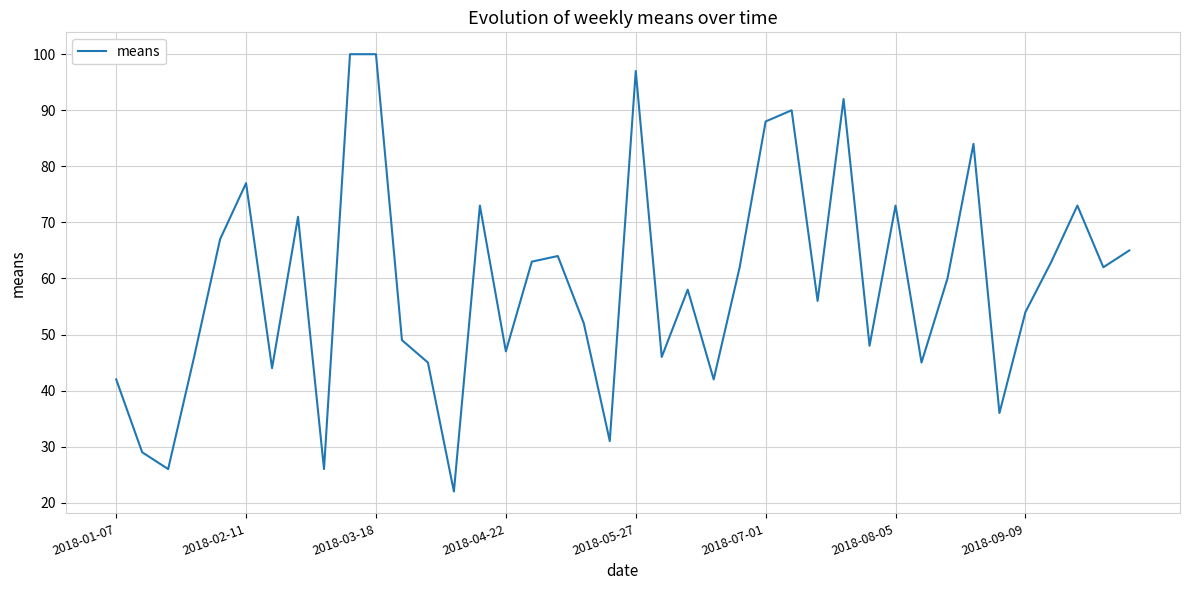

What is the minimum value shown in the chart?

22